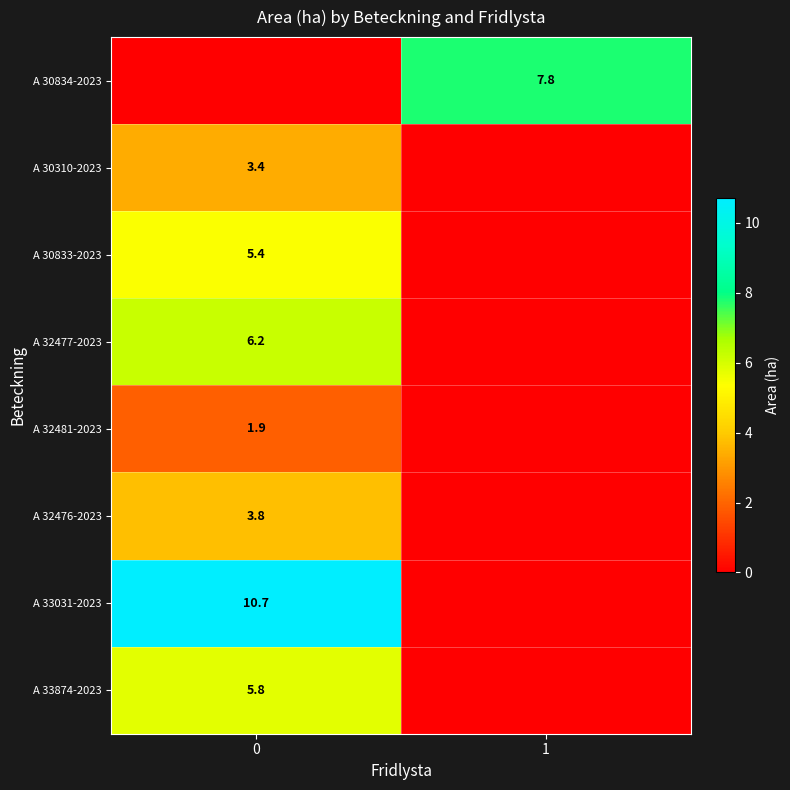

Is the value of A 32477-2023 at 0 greater than the value of A 30834-2023 at 1?

No